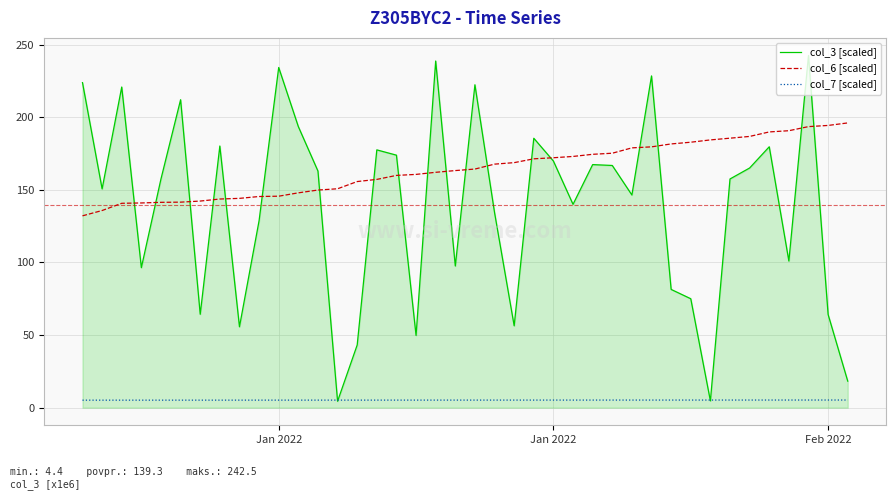

Rank the series by their maximum value, from lowest to highest.

col_7 [scaled], col_6 [scaled], col_3 [scaled]